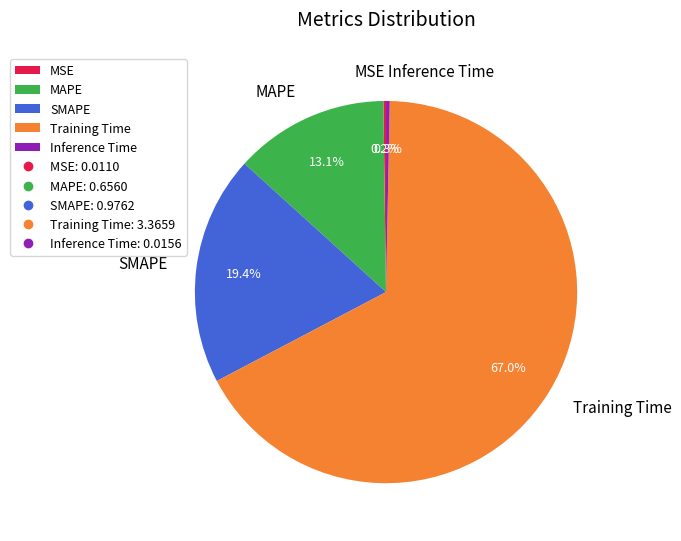

To the nearest percent, what percentage of the pie is MAPE?

13%